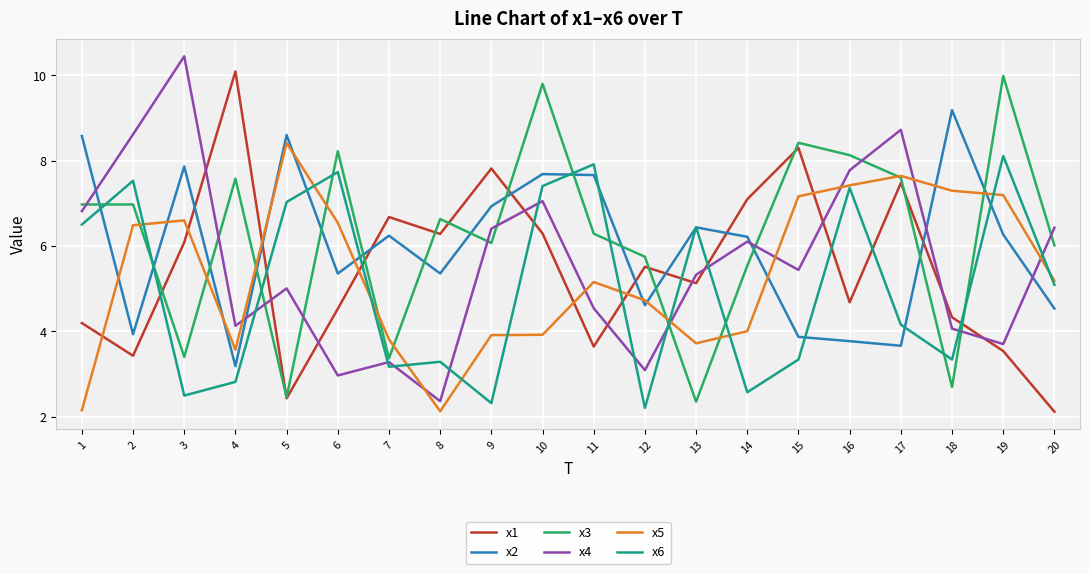

Between which two adjacent categories do x2 and x6 first intersect?

1 and 2